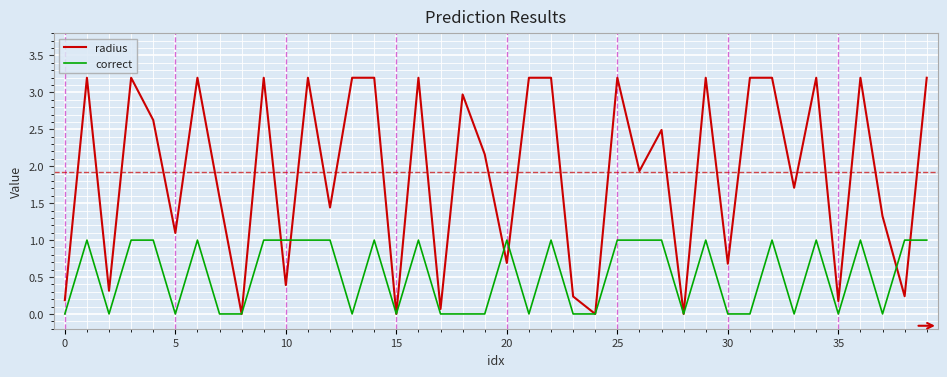

Which series has the widest spread of values?

radius